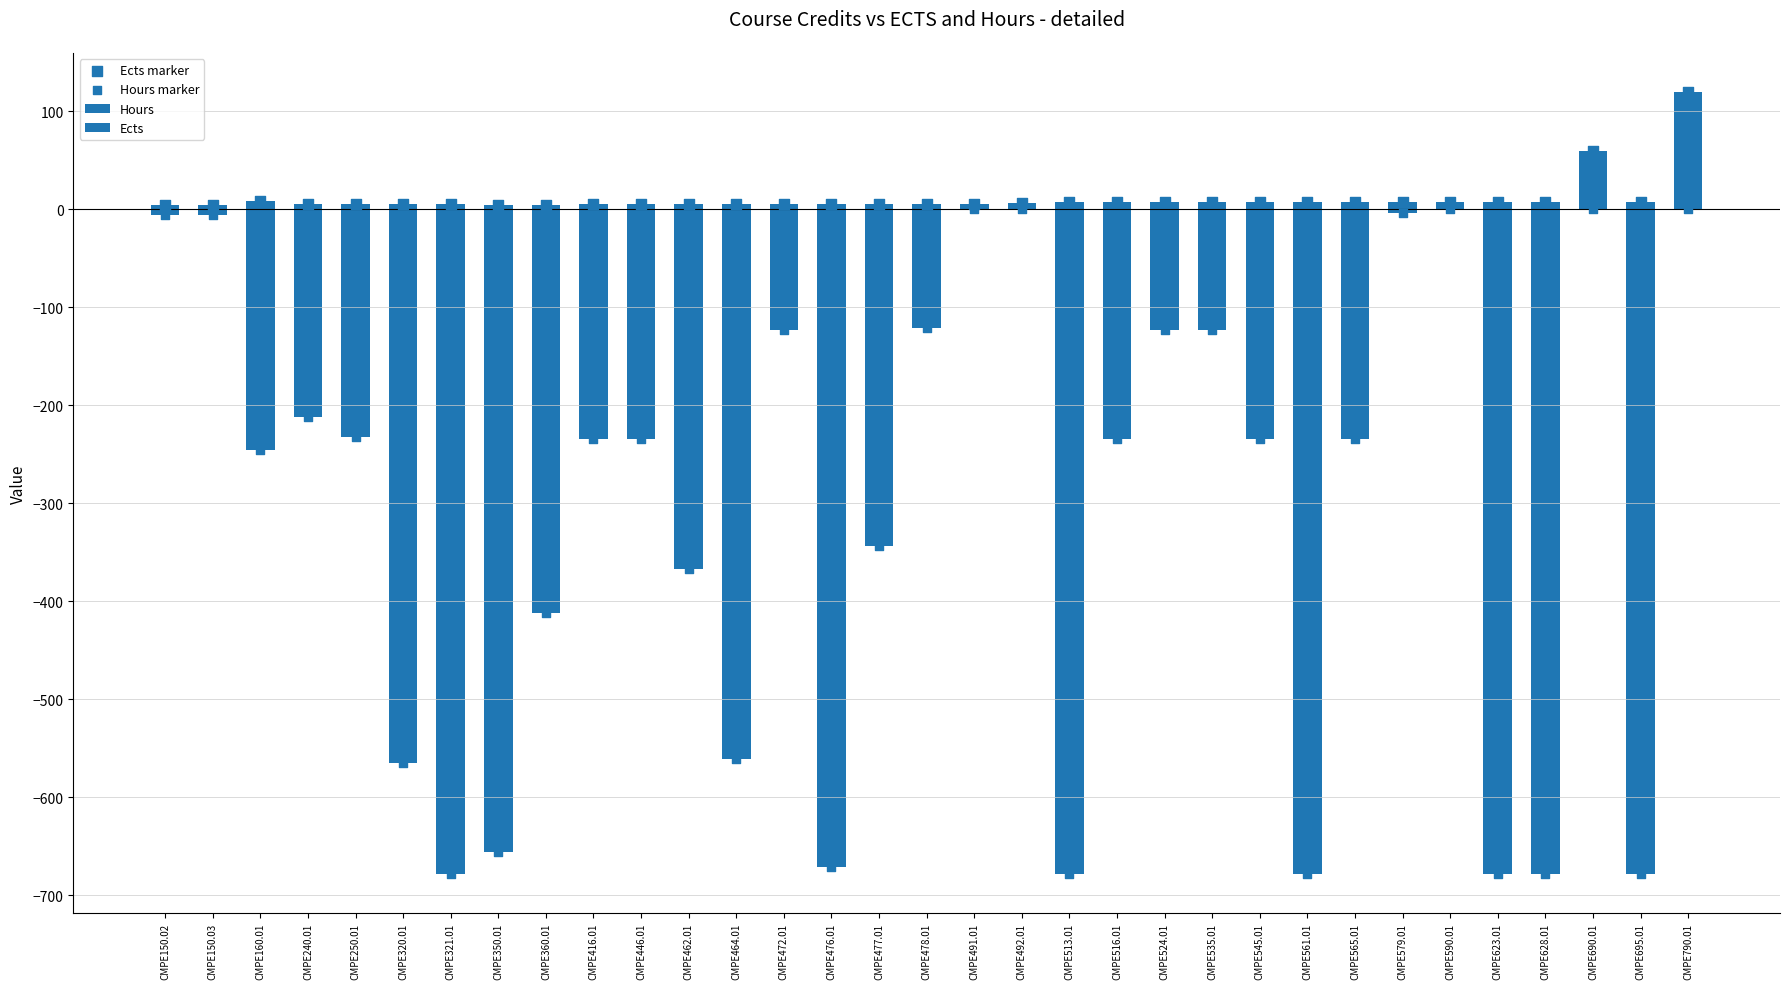

Which series has the largest total across all categories?

Ects marker